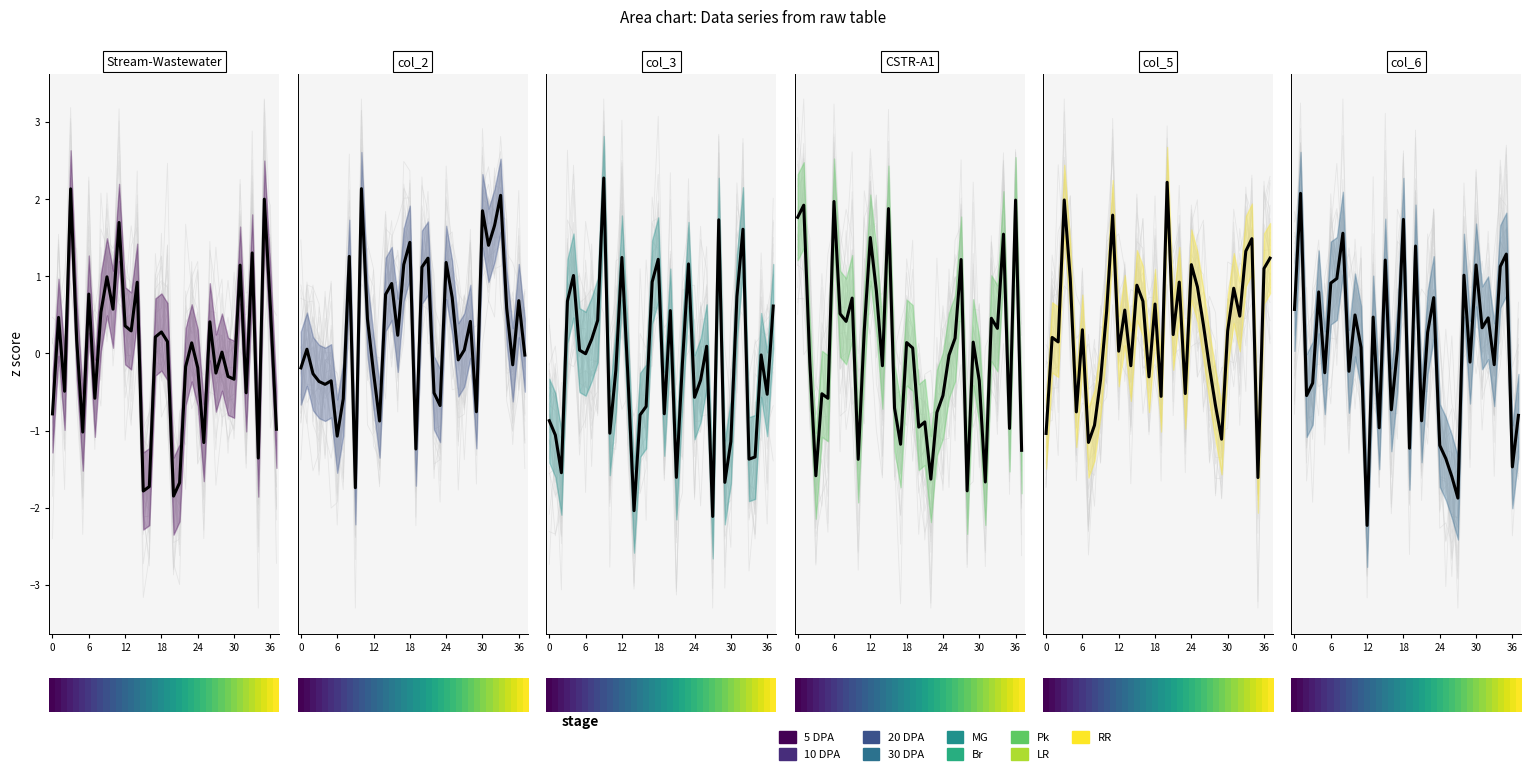

How many data points does each series have?

38